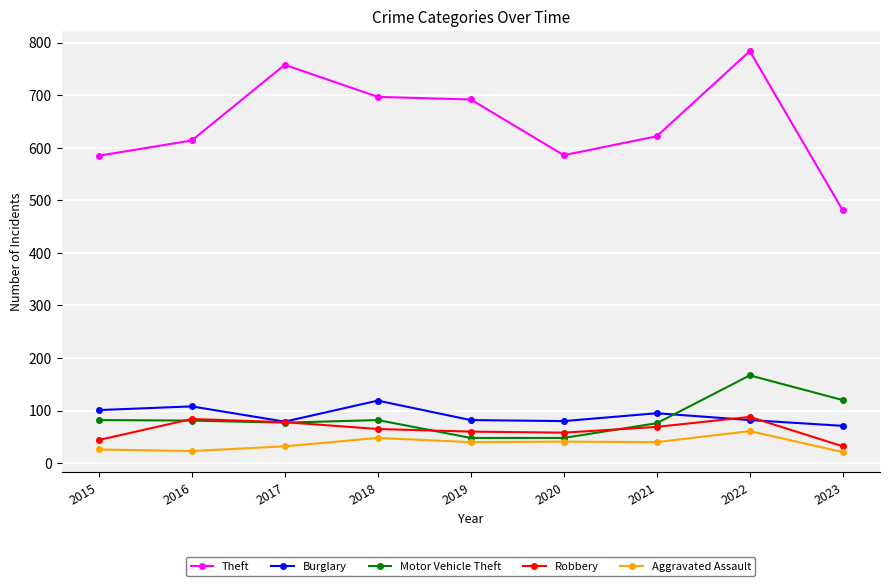

Count the number of categories in the chart.

9